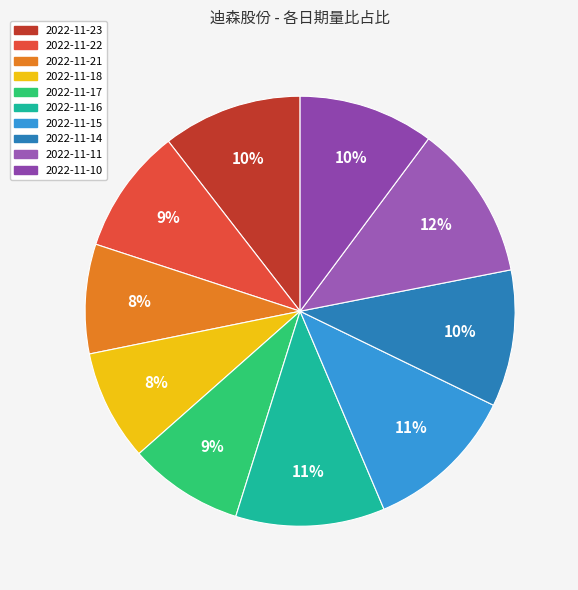

Is there any slice that represents more than half of the pie?

No